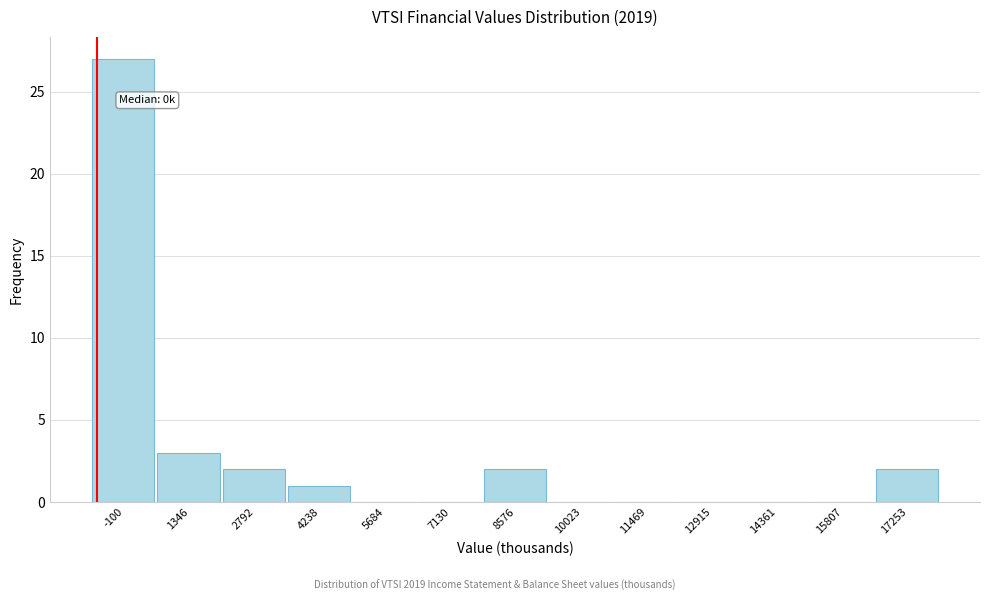

Reading left to right, list all the values displayed in this chart.

-100=27	1346=3	2792=2	4238=1	5684=0	7130=0	8576=2	10023=0	11469=0	12915=0	14361=0	15807=0	17253=2